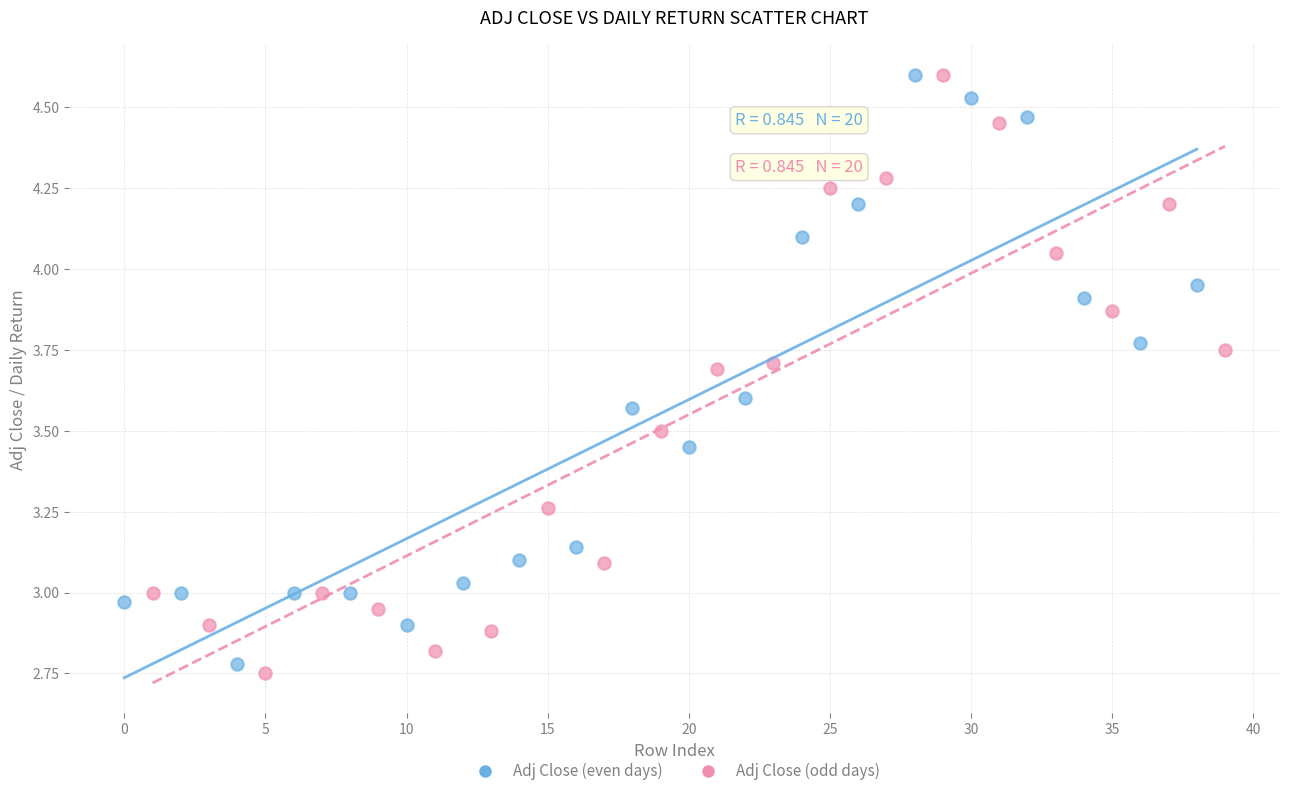

Which series has the largest Y range (max minus min)?

Adj Close (odd days)